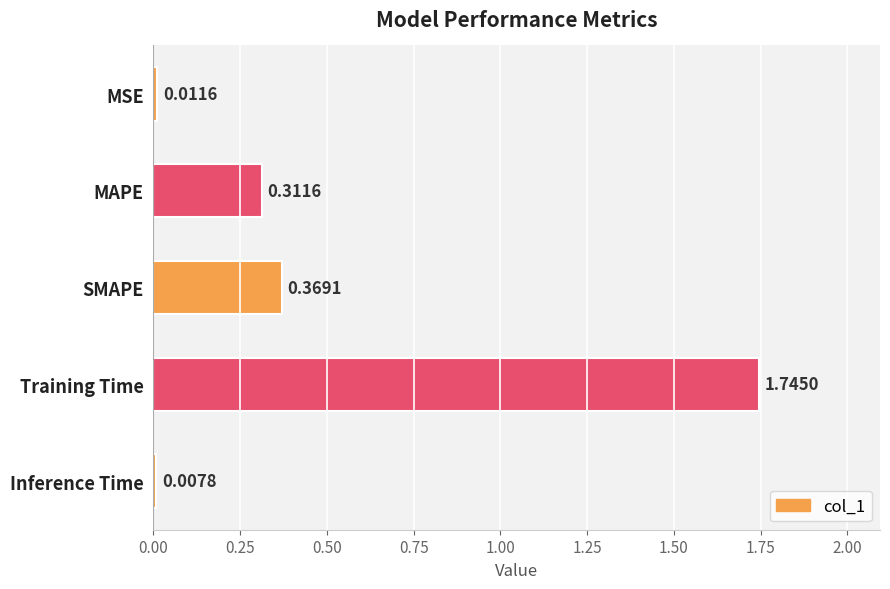

What is the change in value from SMAPE to Inference Time?

-0.4